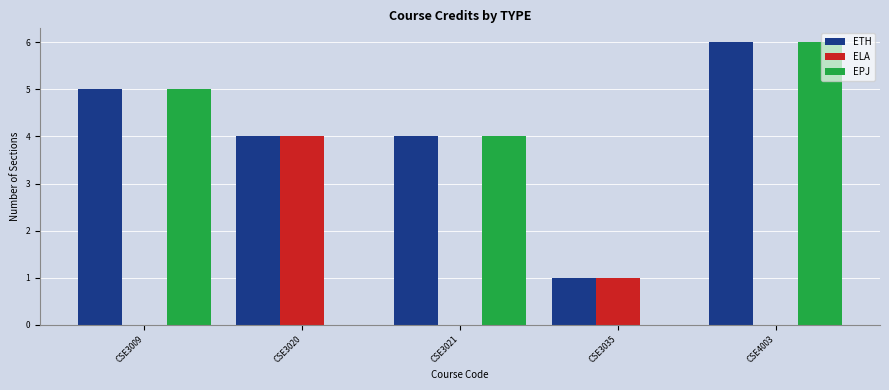

What are all the series names shown in the legend?

ETH, ELA, EPJ